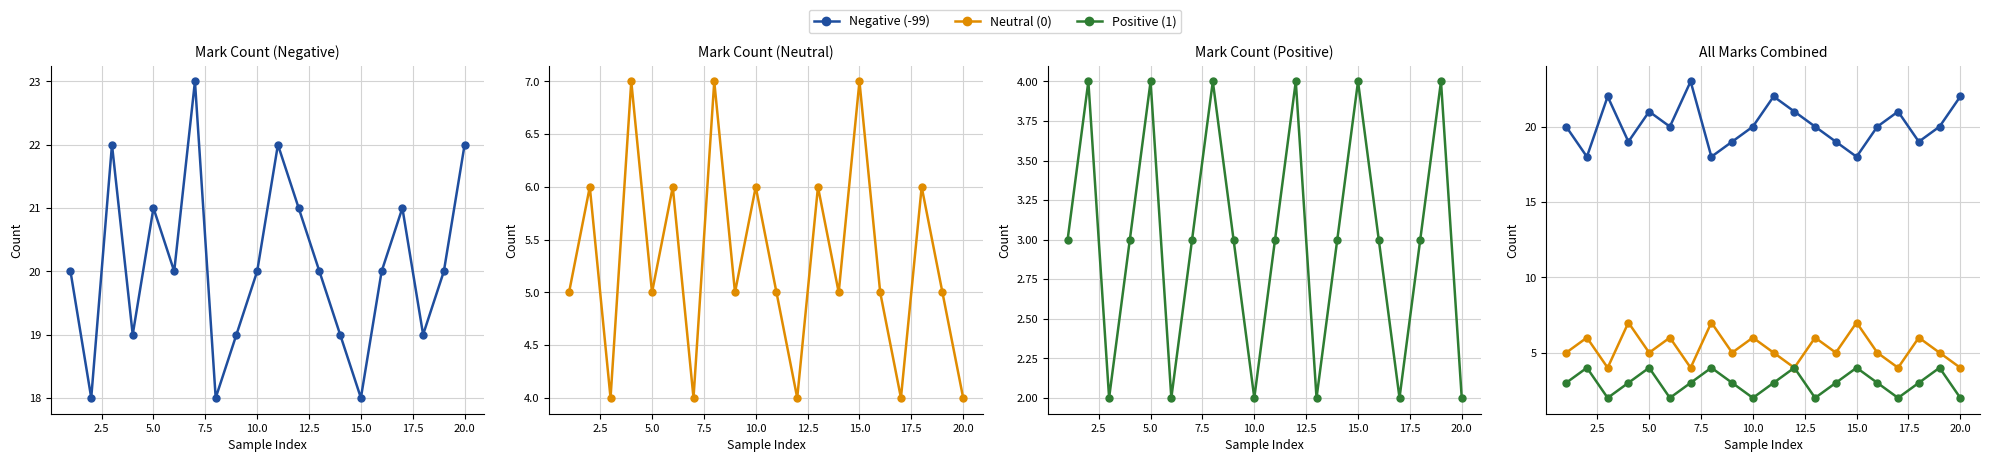

How many Neutral (0) values are between 5 and 6?

12